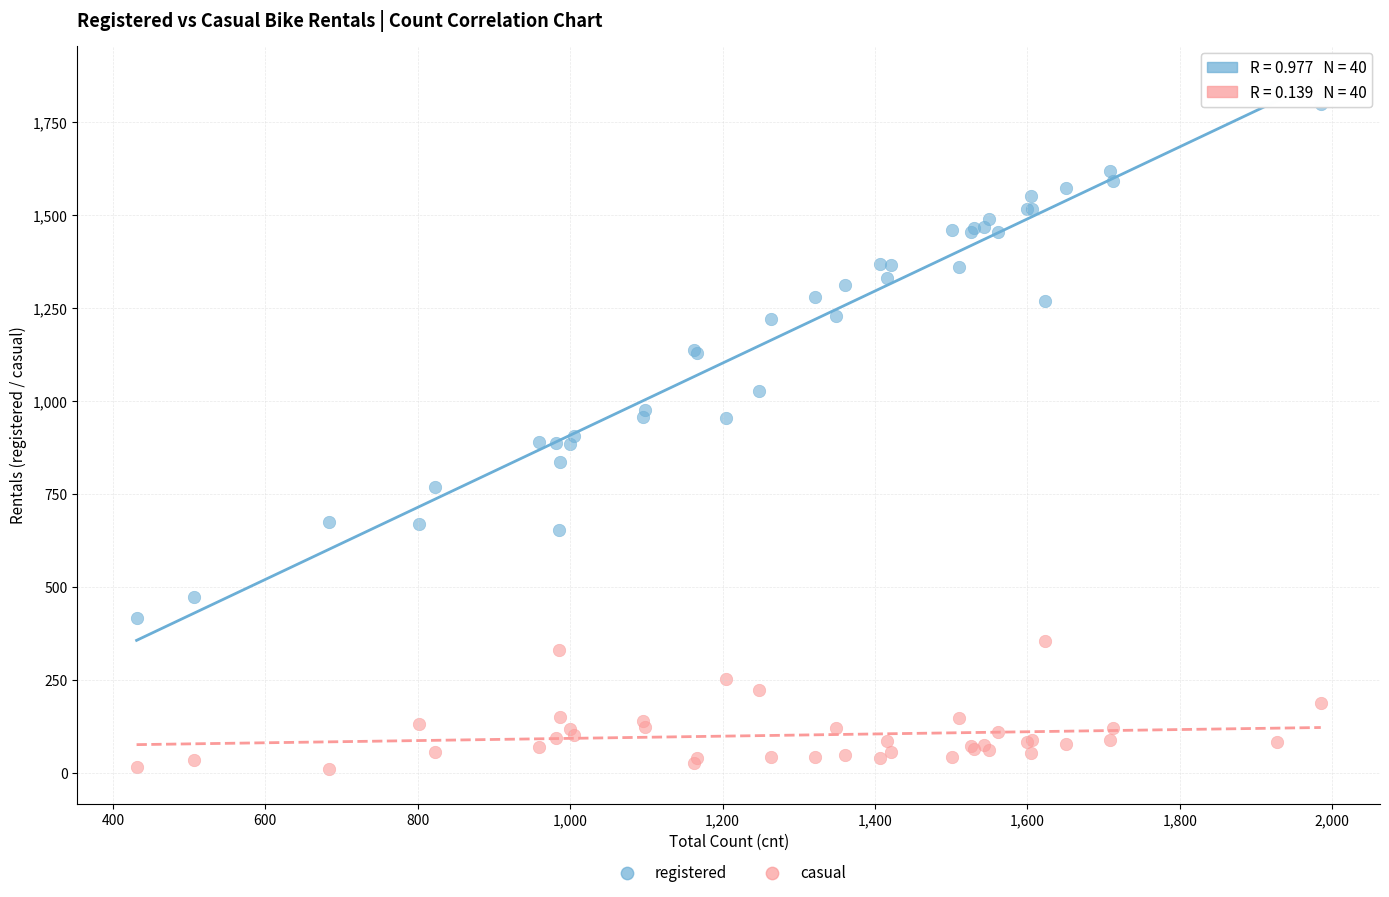

Which series reaches the maximum Y coordinate?

registered